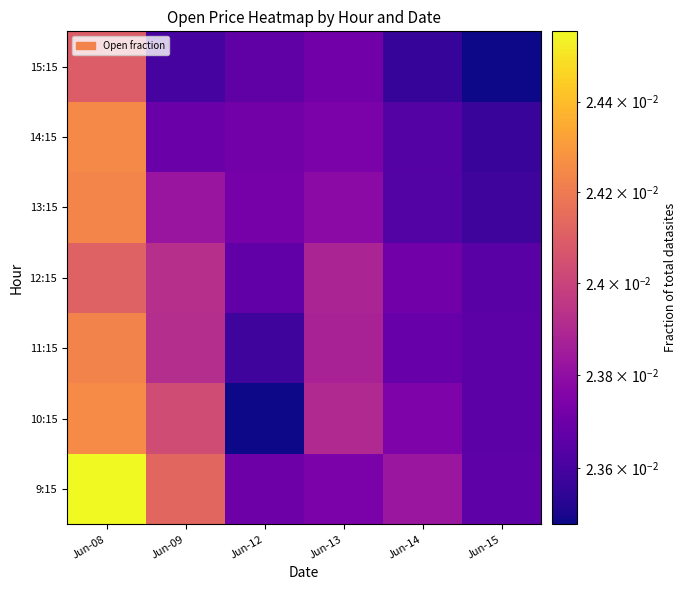

Which label corresponds to the smallest value in the chart?

Jun-12